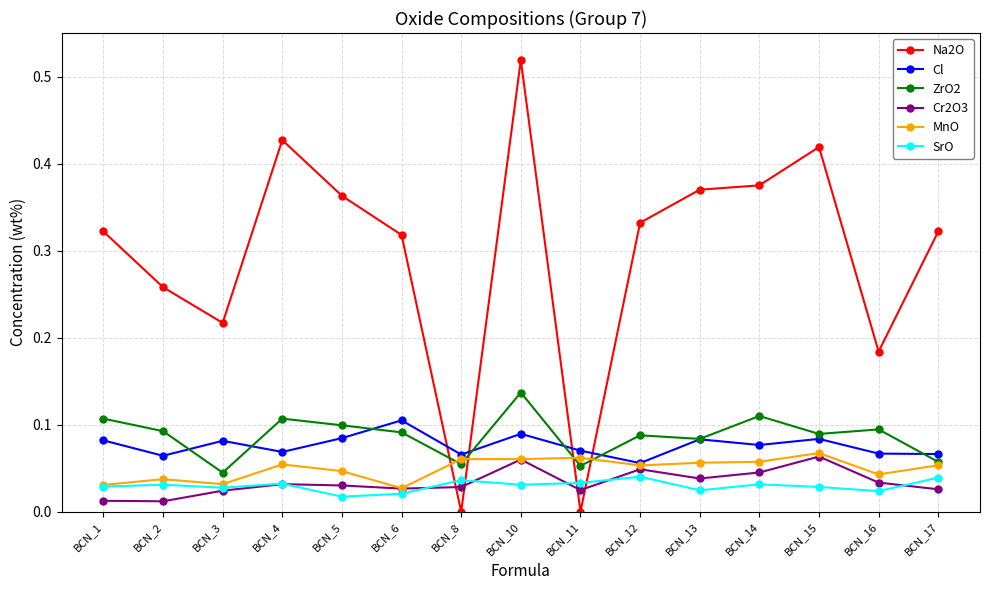

Between BCN_11 and BCN_14, which series saw the biggest shift?

Na2O